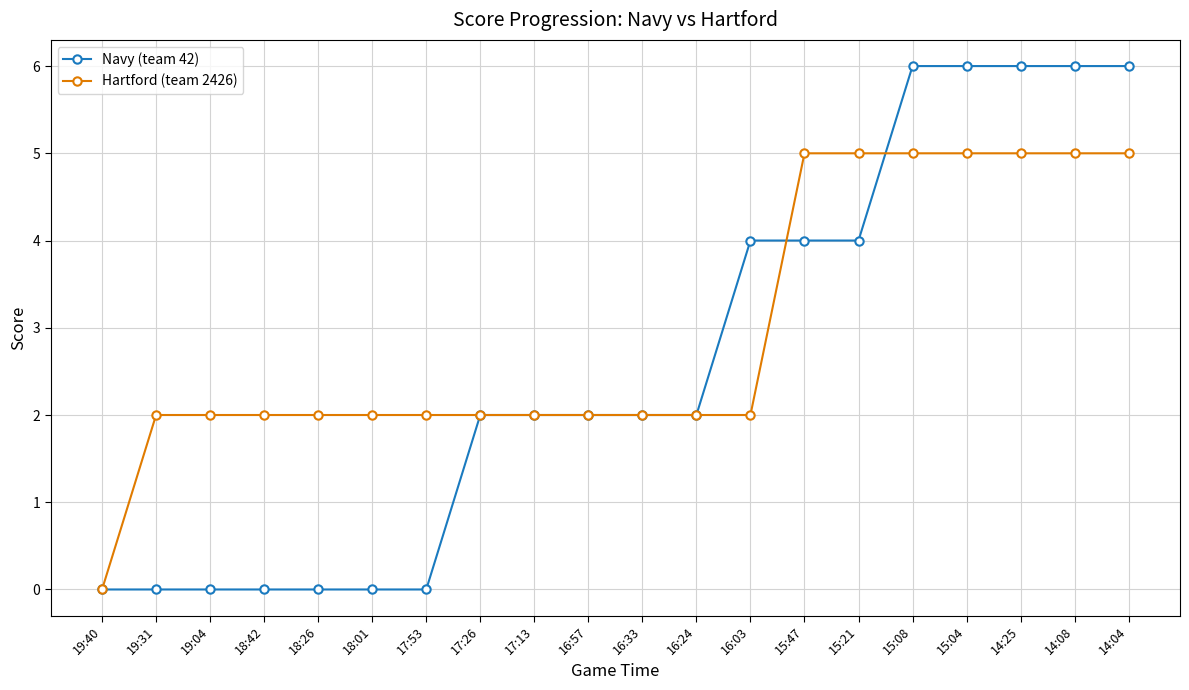

Between 18:26 and 16:33, which series saw the biggest shift?

Navy (team 42)